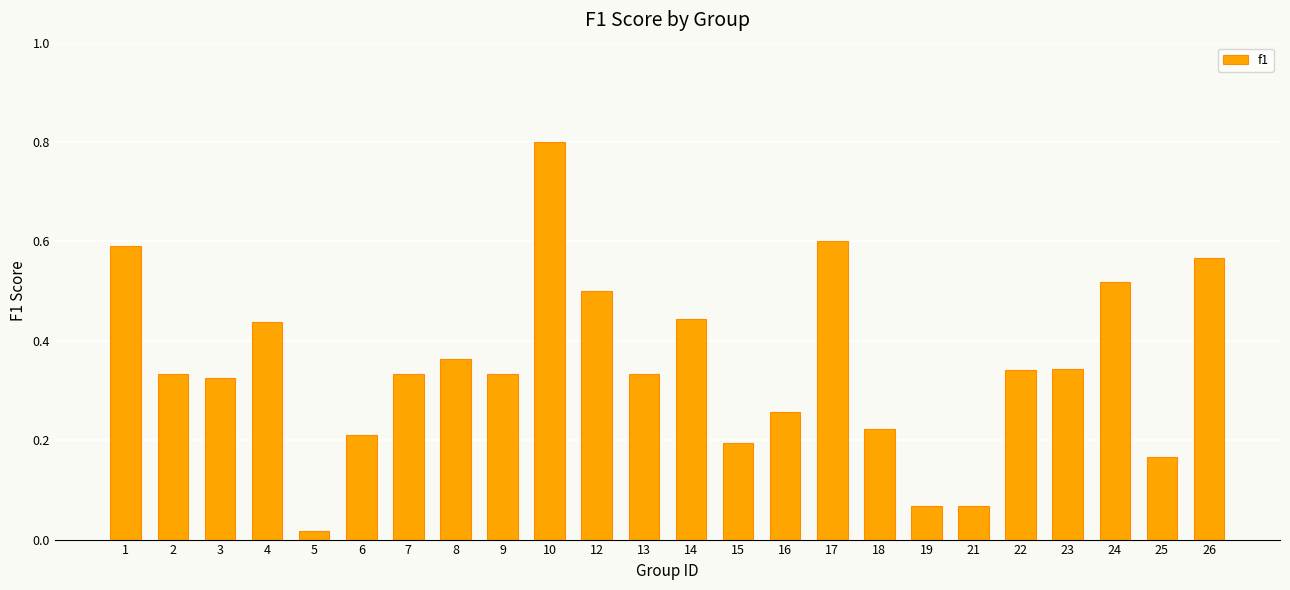

Which category has the highest value across all series?

10